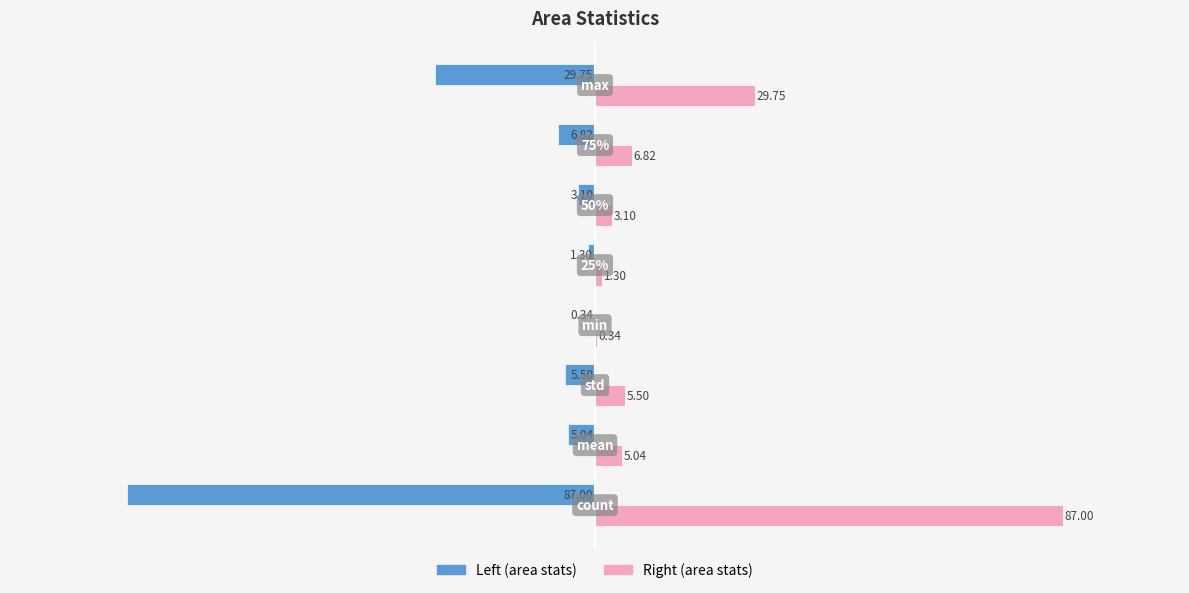

What is the smallest value displayed?

-87.0